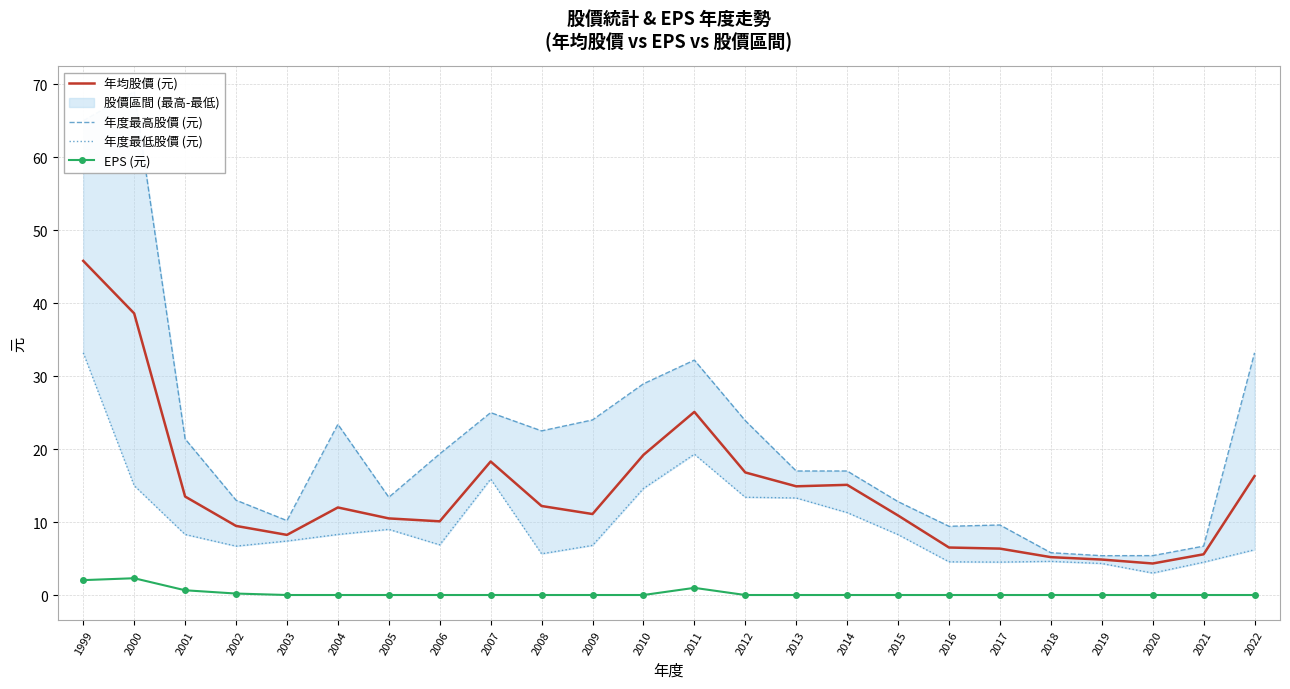

Is it true that 年均股價 (元) equals 5.2 at 2018?

True